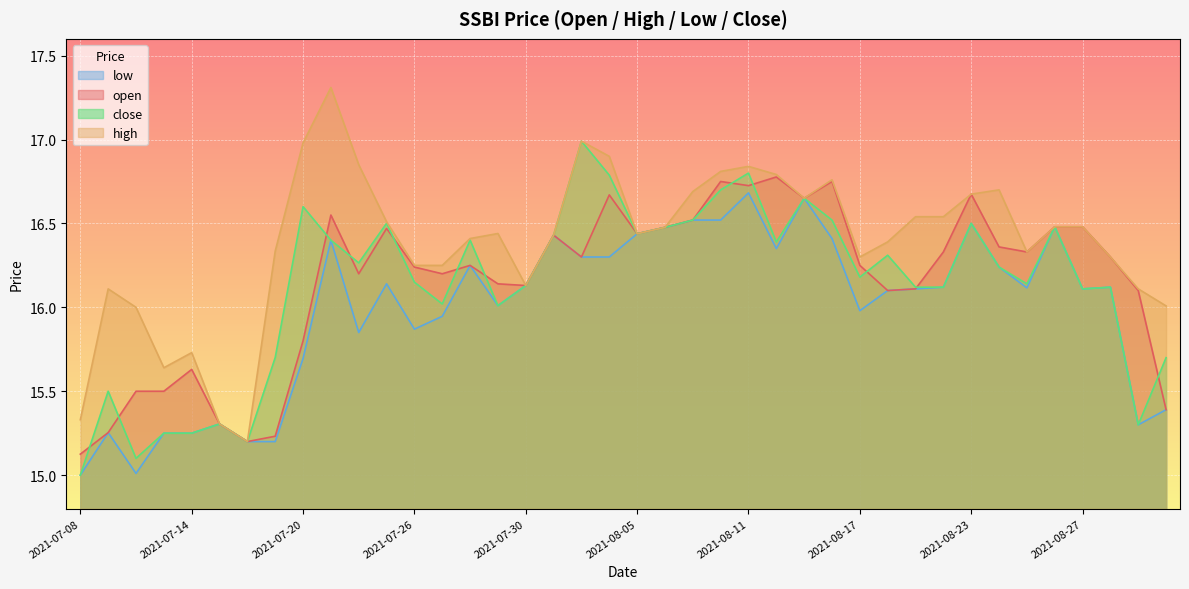

Where is high nearest to the value 16?

2021-07-12